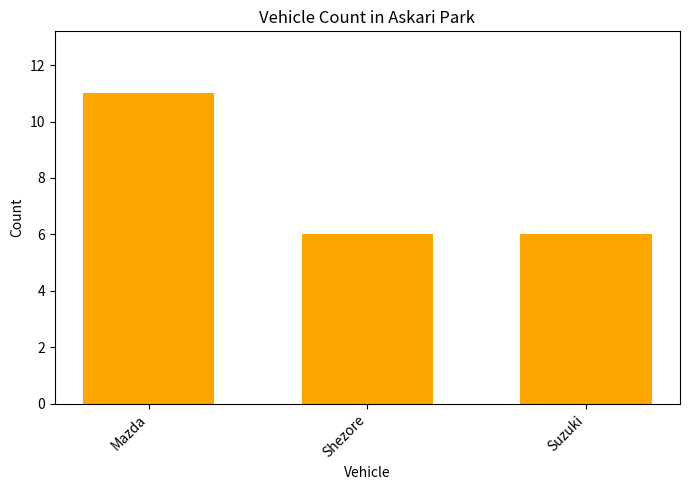

What is the greatest value displayed?

11